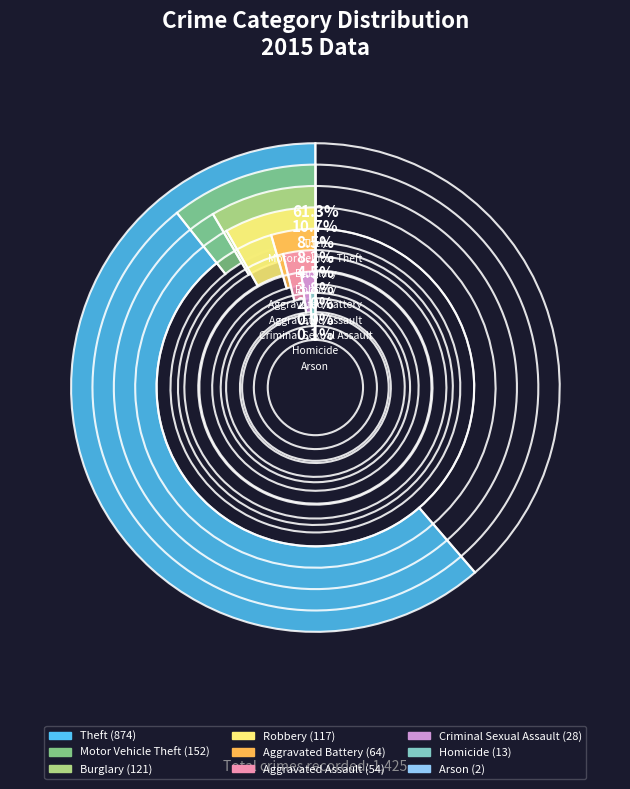

Which has a higher value, Aggravated Assault or Criminal Sexual Assault?

Aggravated Assault